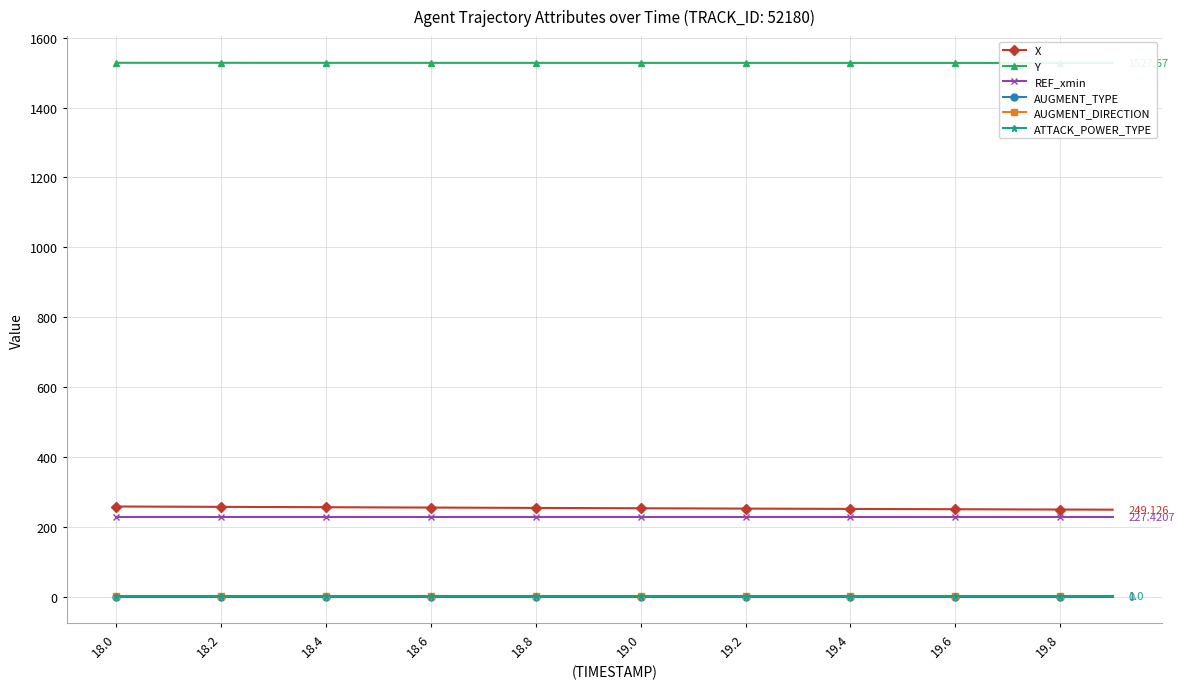

At 18.8, list the series in order from largest to smallest.

Y, X, REF_xmin, AUGMENT_DIRECTION, ATTACK_POWER_TYPE, AUGMENT_TYPE